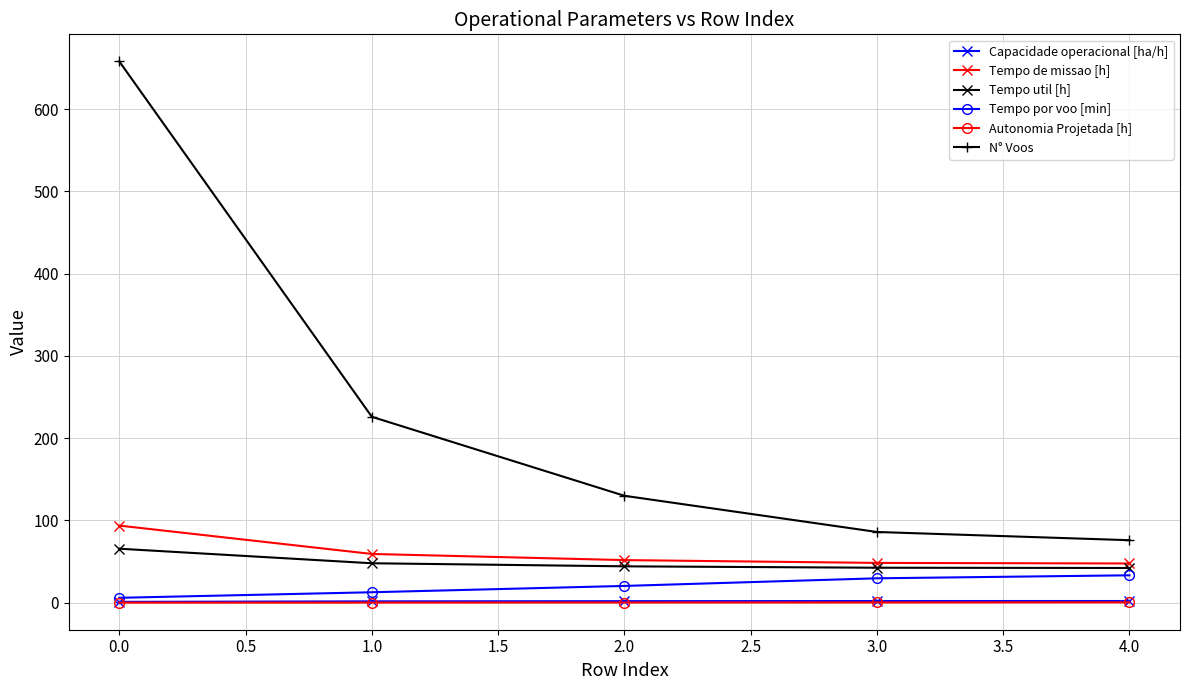

What is the value of the Tempo por voo [min] point at the 5th from the left?

33.4